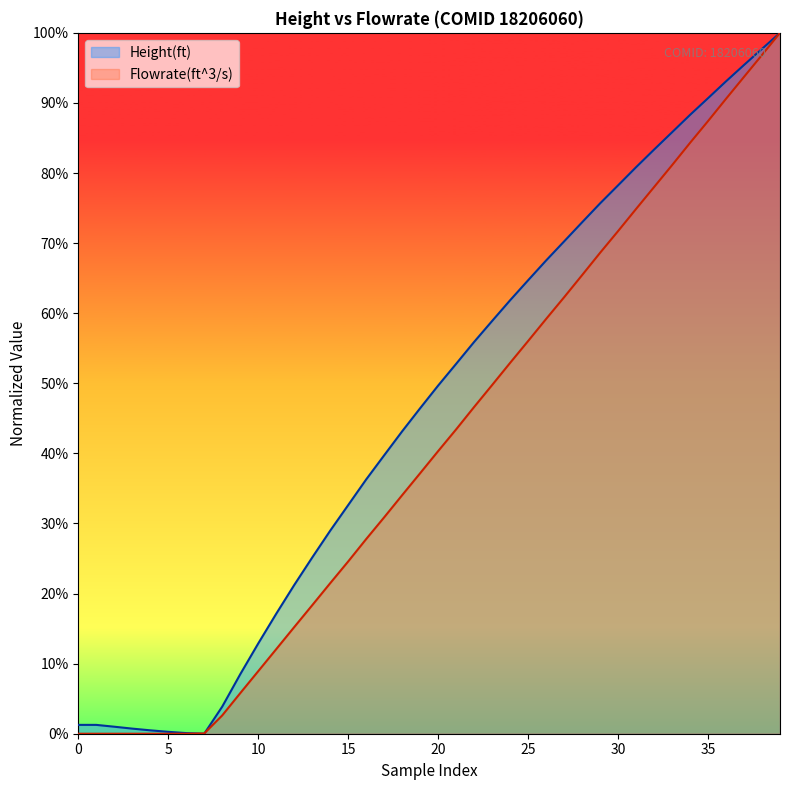

What is the average value of the Height(ft) series?

0.5